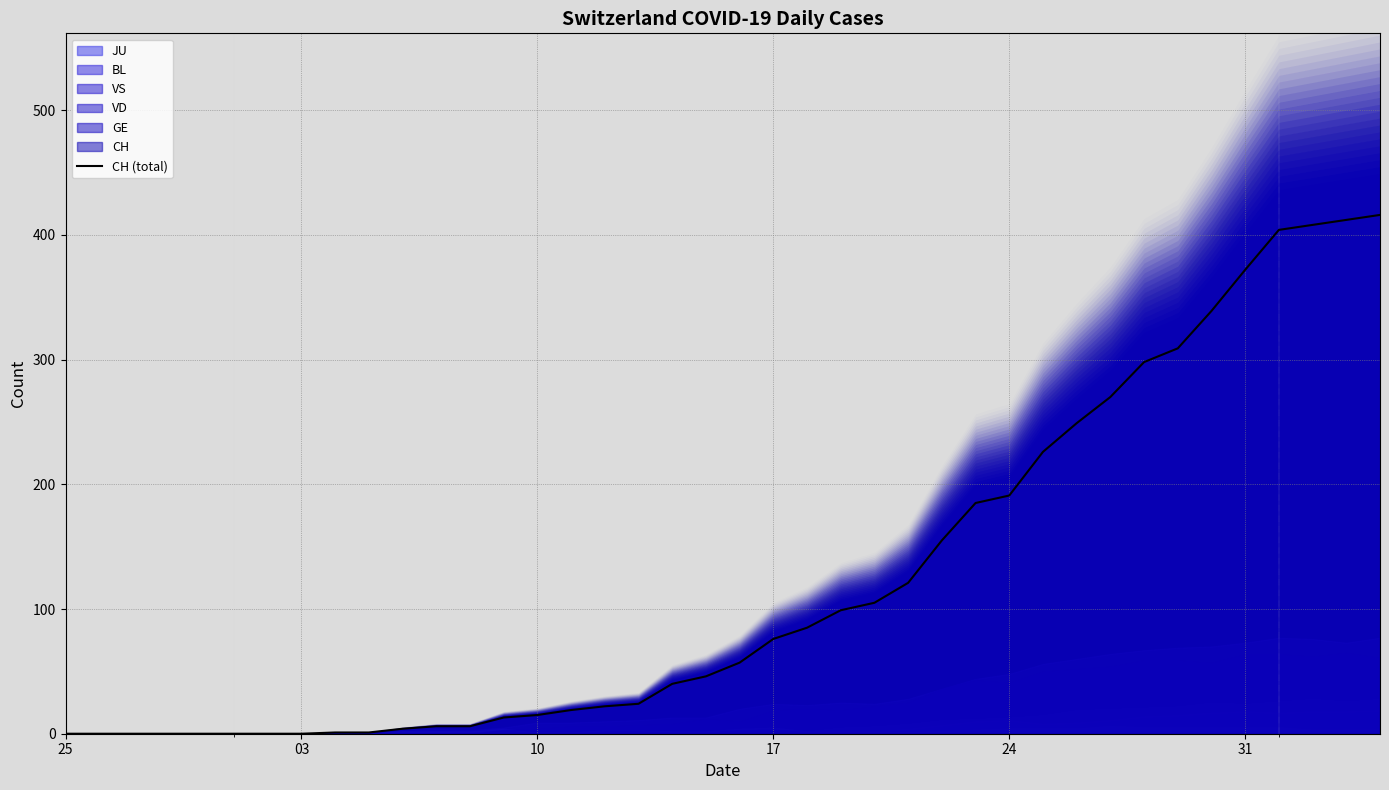

Does the chart display data point markers on the line(s)?

No